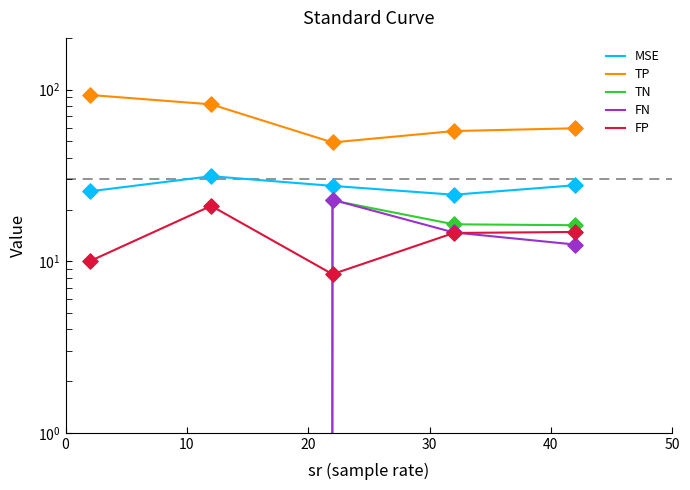

What are all the series names shown in the legend?

MSE, TP, TN, FN, FP